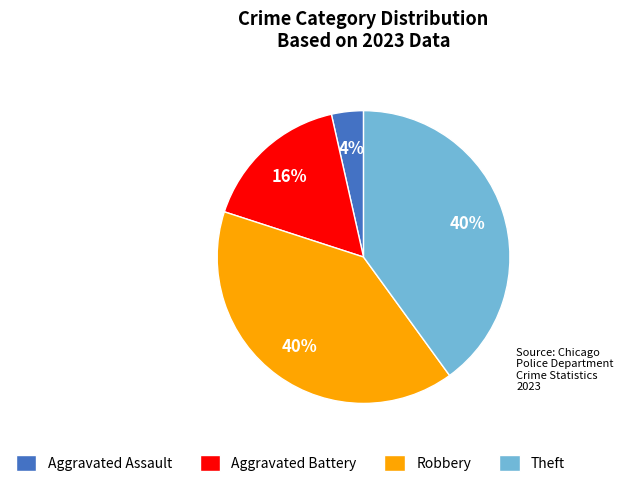

True or false: Theft accounts for 40% of the total.

True